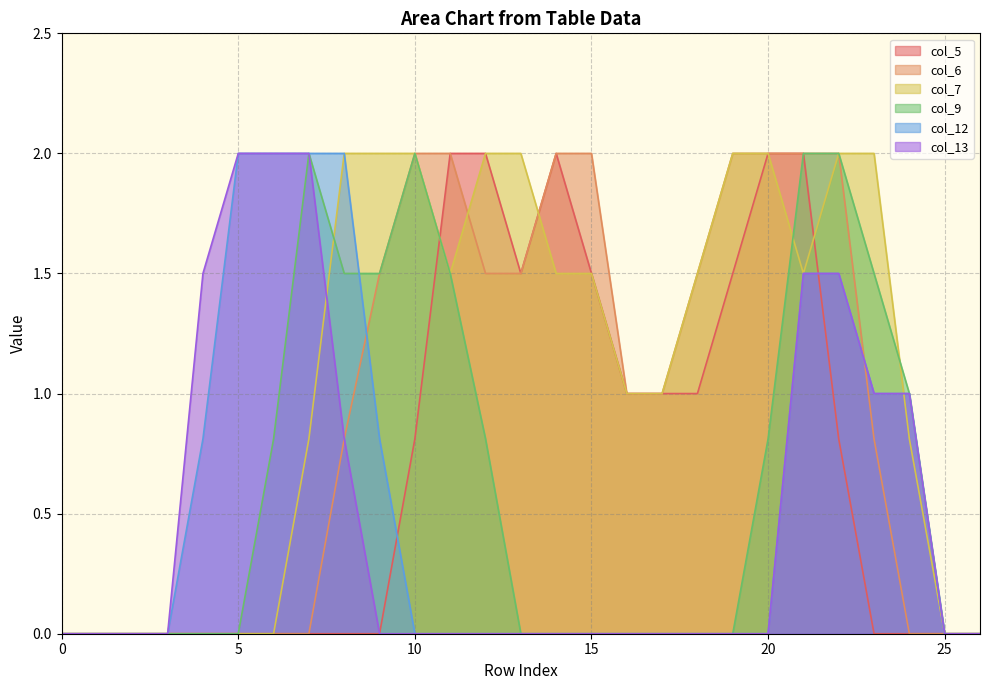

Rank the series by their maximum value, from highest to lowest.

col_5, col_6, col_7, col_9, col_12, col_13